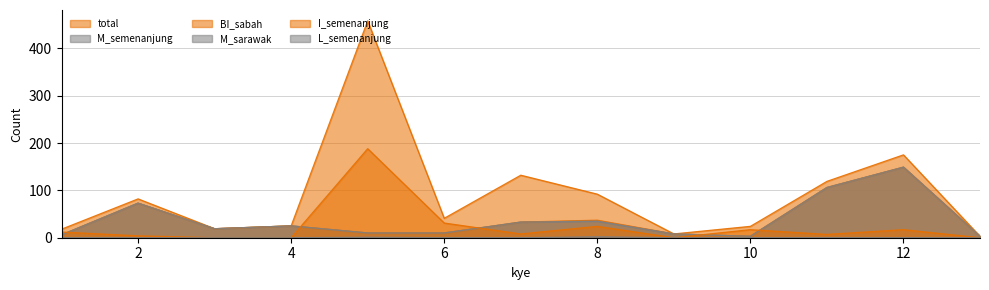

What are all the series names shown in the legend?

total, M_semenanjung, BI_sabah, M_sarawak, I_semenanjung, L_semenanjung